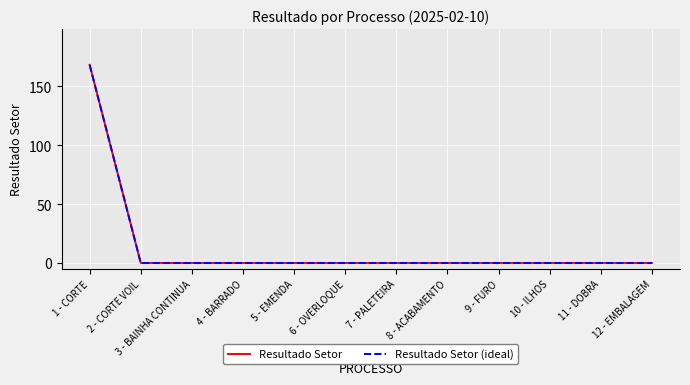

How many lines are shown in the chart?

2